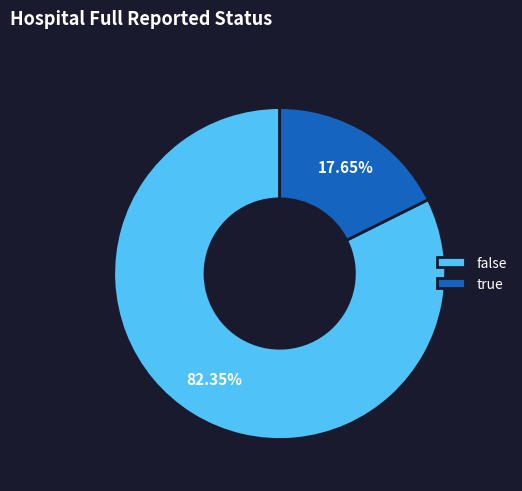

The false slice represents 73% of the pie. True or false?

False